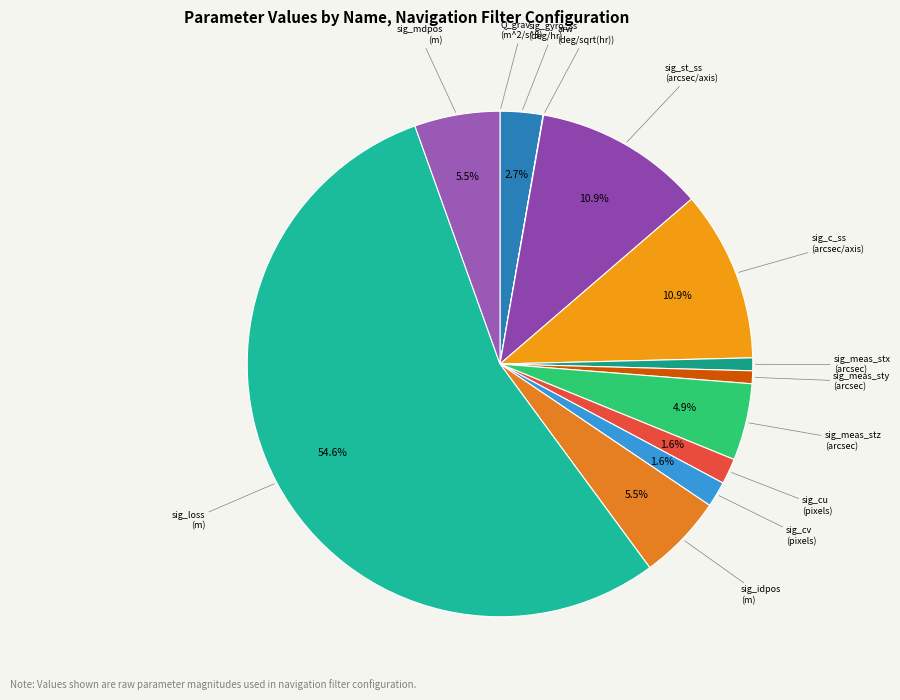

What is the ratio of the value at sig_loss (m) to the value at sig_meas_stx (arcsec)?

66.7